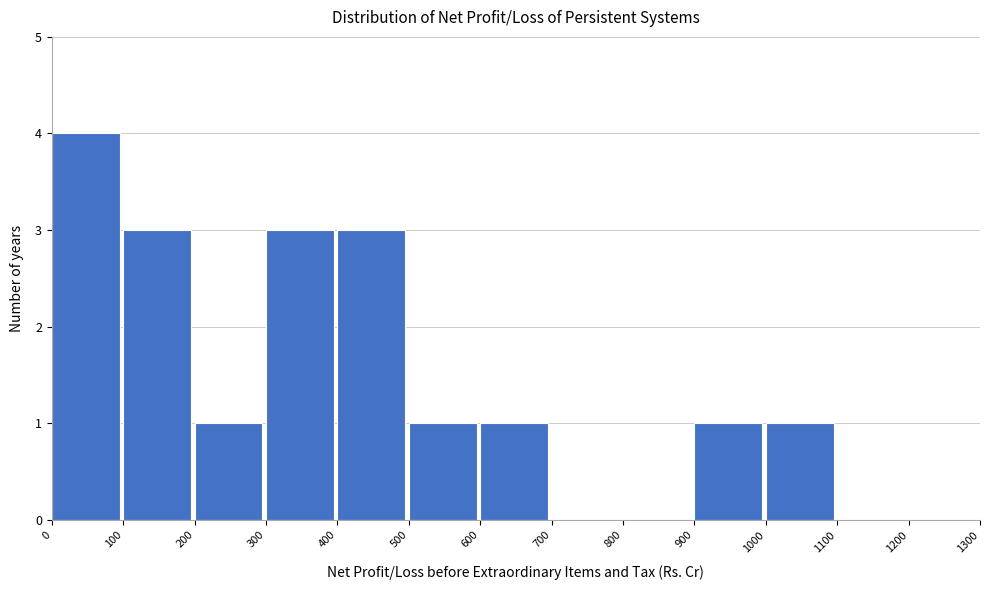

What is the height of the bar covering 500 to 600 on the x-axis? The values are not printed on the chart, so give them approximately, as read against the axis.

1